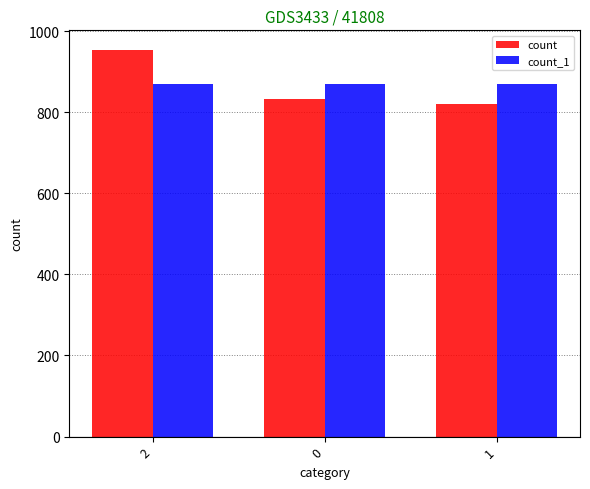

What is the total value across all series at 1?

1690